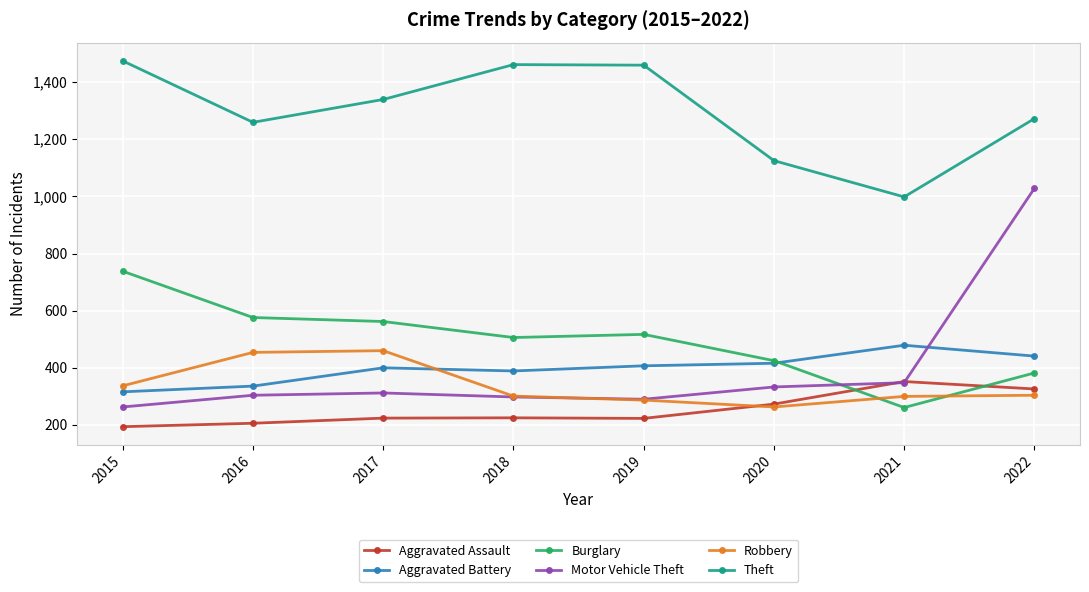

True or false: Motor Vehicle Theft and Robbery cross at least once.

True